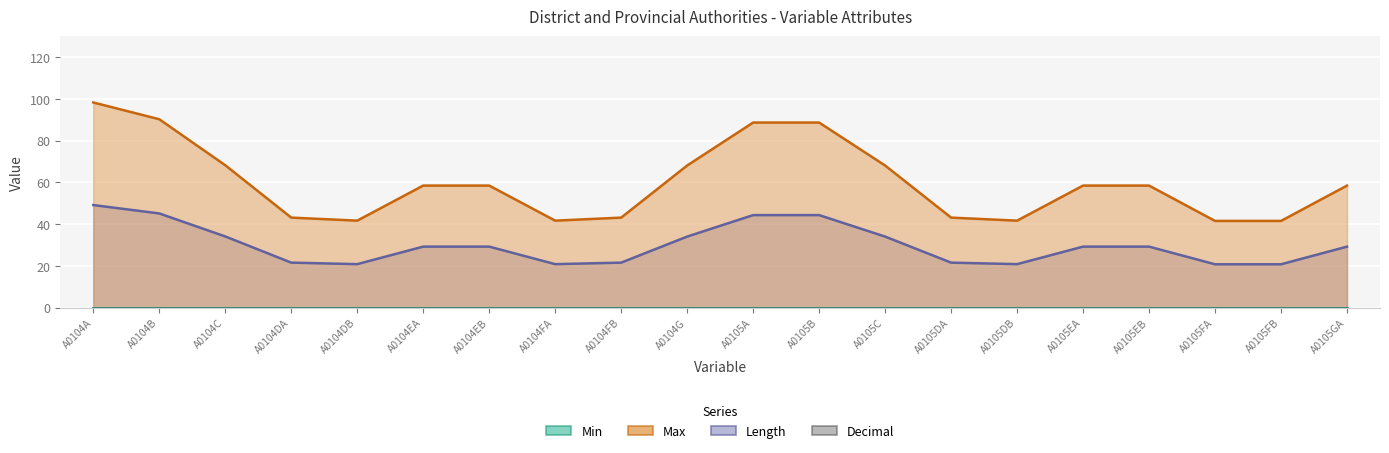

Which has a higher value, A0105FA or A0104DA?

A0105FA